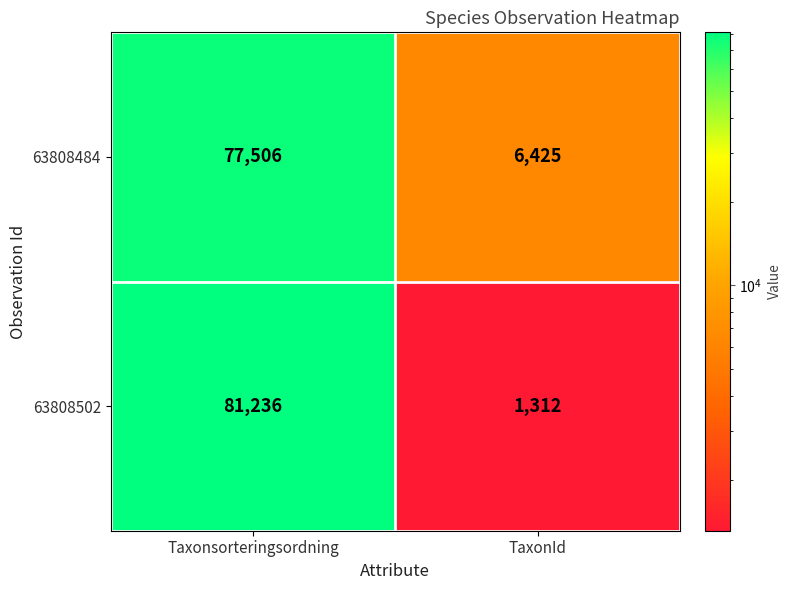

Reading left to right, transcribe all the data shown in this chart.

63808484: 77506	6425
63808502: 81236	1312